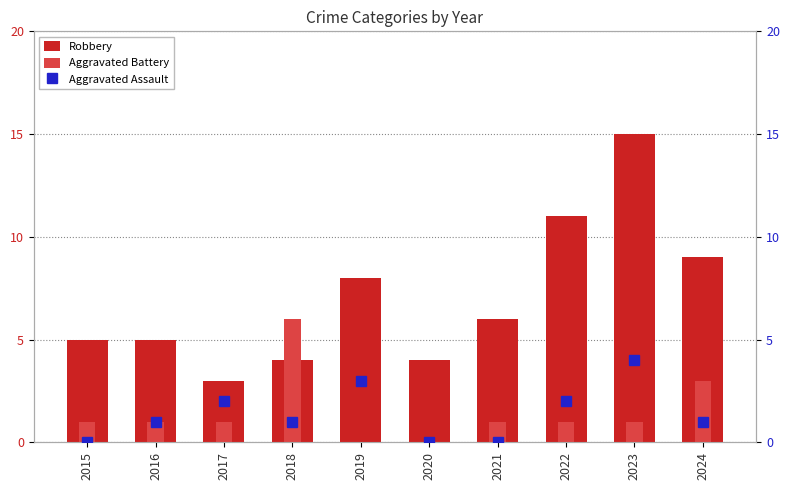

What is the difference between the highest and lowest values at 2021?

6